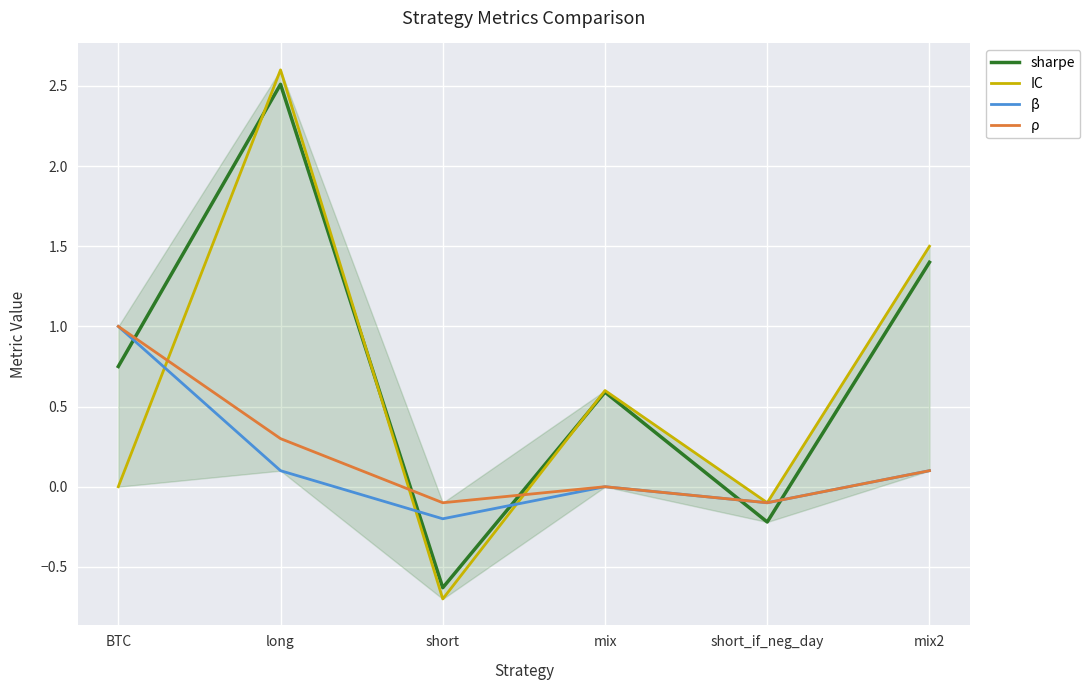

The β series shows -0.2 at short. True or false?

True